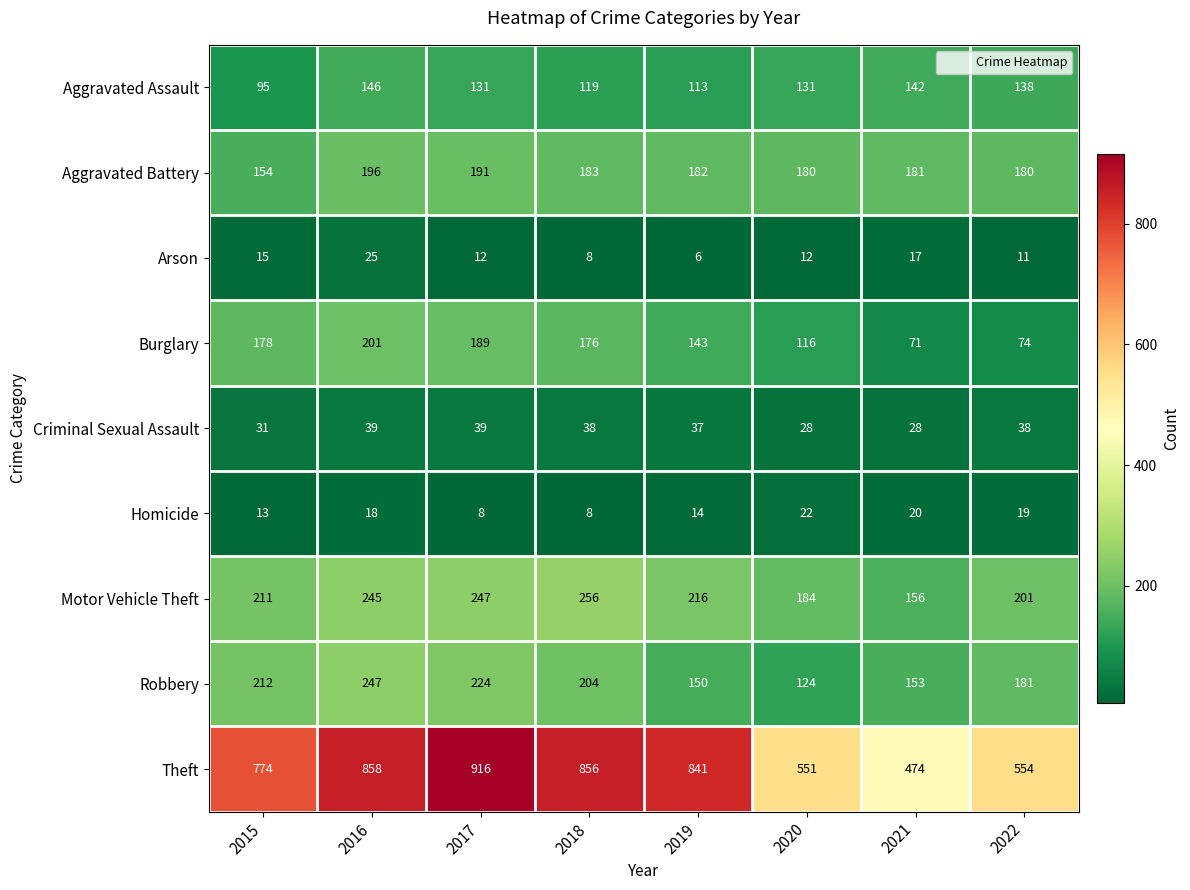

Where does the Burglary series first go above 176?

2015